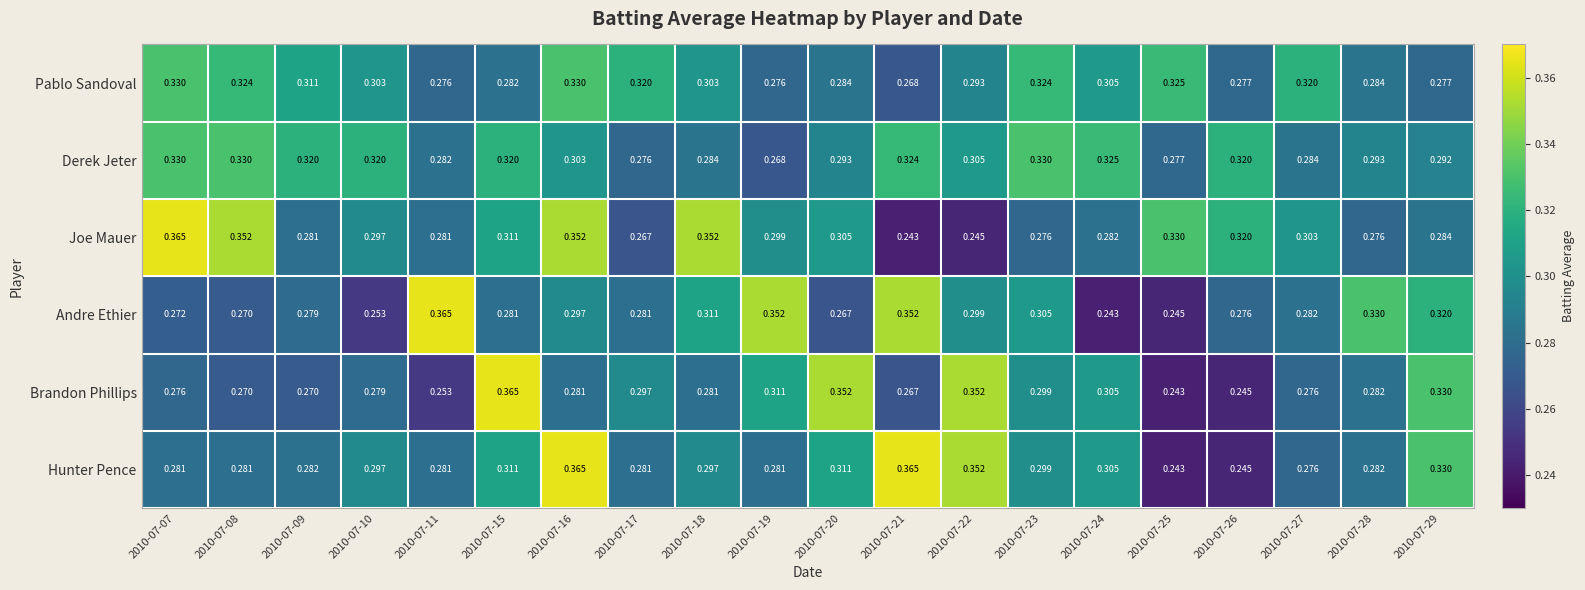

Between 2010-07-10 and 2010-07-19, which series saw the biggest shift?

Andre Ethier